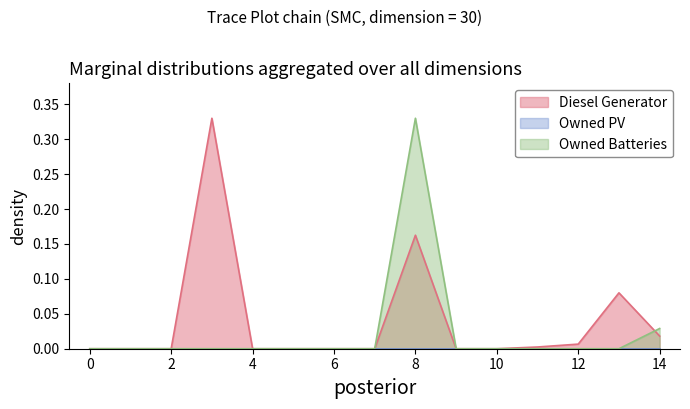

How many lines are shown in the chart?

3